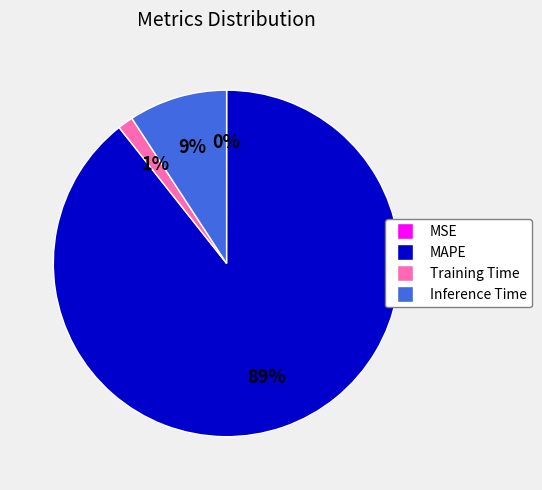

Does MAPE represent more than half of the total?

Yes